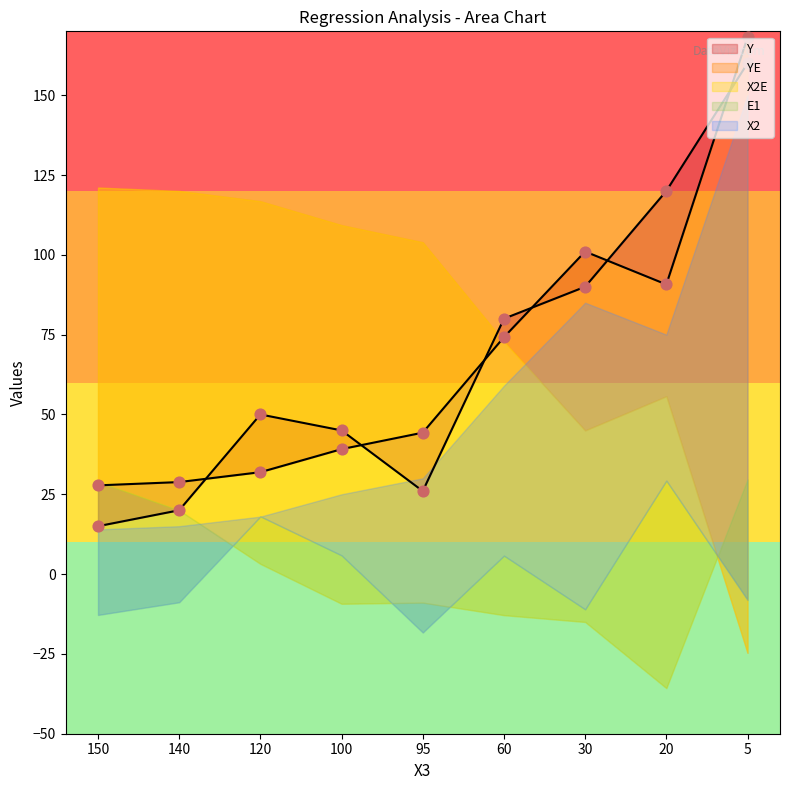

Which series reaches the maximum Y coordinate?

YE